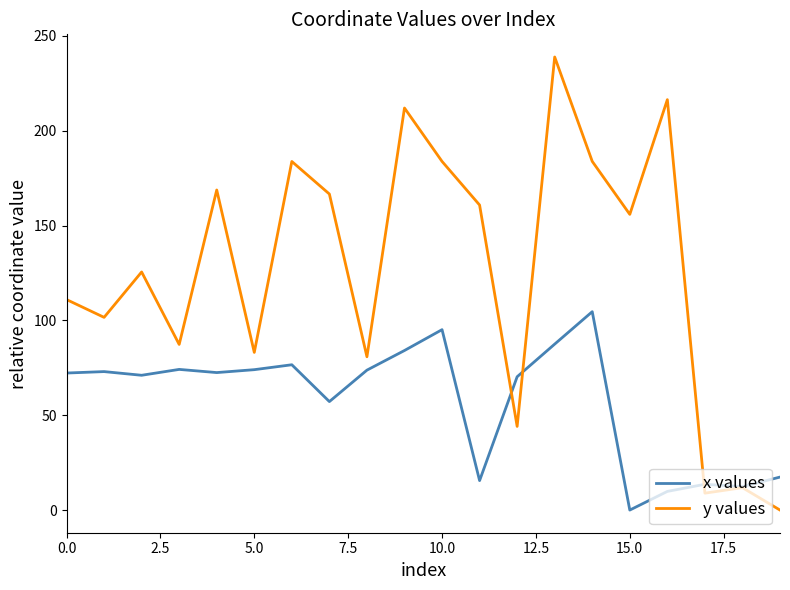

List the series in order of their overall mean, lowest first.

x values, y values